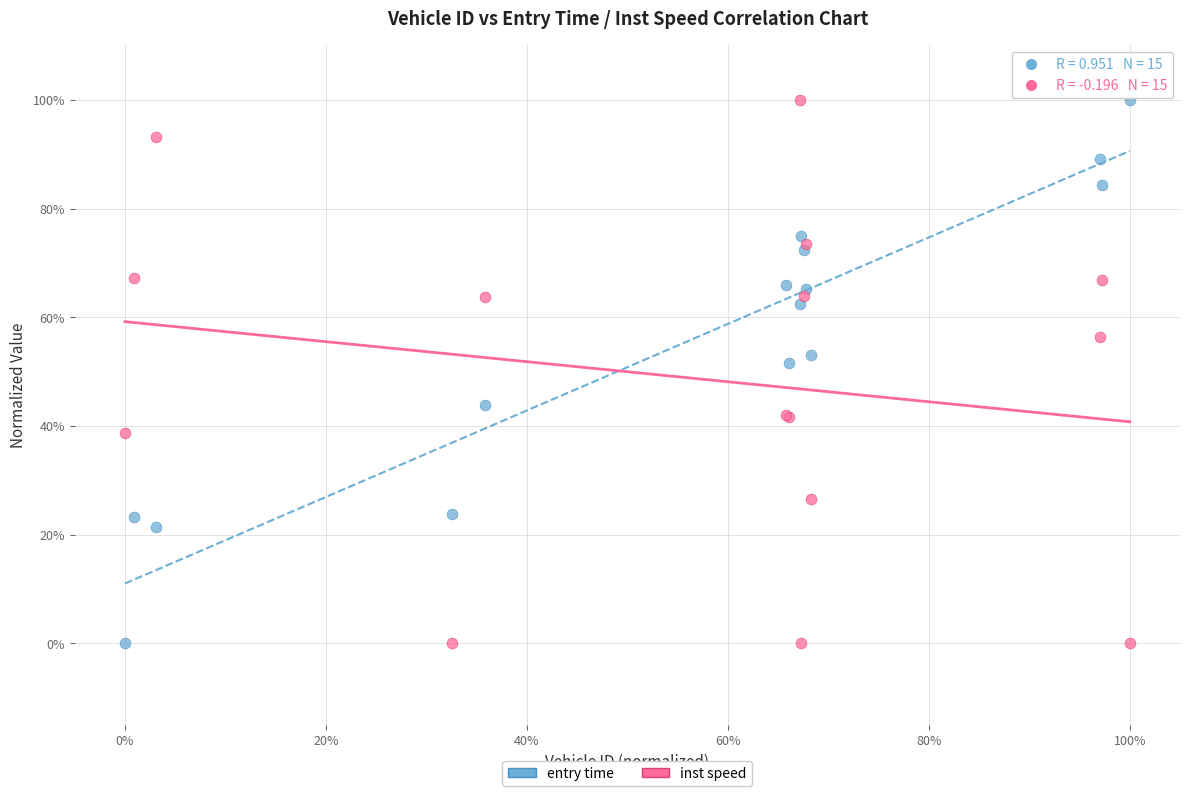

What are all the series names shown in the legend?

entry time, inst speed